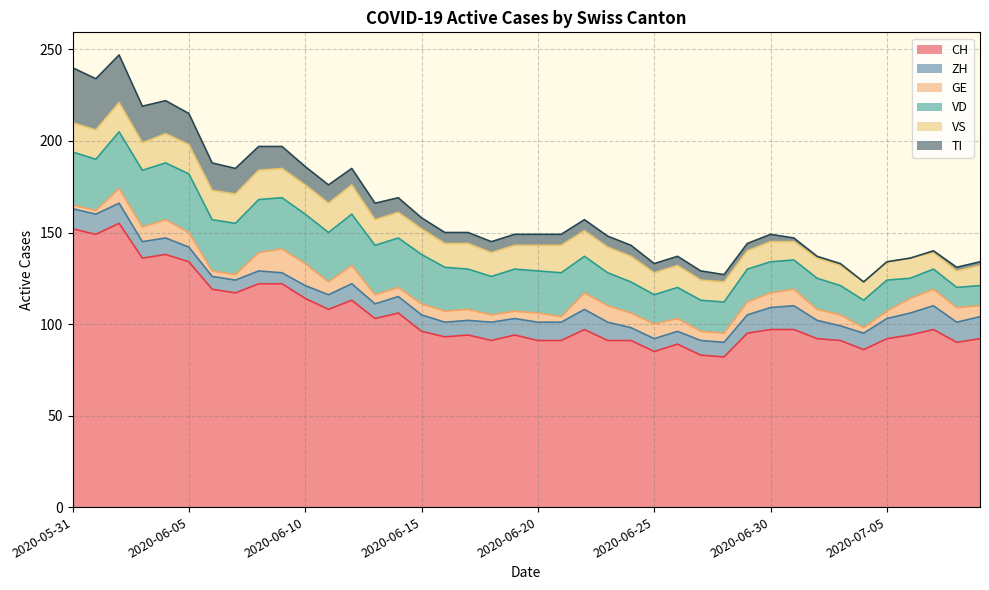

Reading left to right, transcribe all the data shown in this chart.

CH: 152	149	155	136	138	134	119	117	122	122	114	108	113	103	106	96	93	94	91	94	91	91	97	91	91	85	89	83	82	95	97	97	92	91	86	92	94	97	90	92
ZH: 11	11	11	9	9	8	7	7	7	6	7	8	9	8	9	9	8	8	10	9	10	10	11	10	7	7	7	8	8	10	12	13	10	8	9	11	12	13	11	12
GE: 2	2	8	8	10	8	3	3	10	13	12	7	10	5	5	6	6	6	4	4	5	3	9	9	8	8	7	5	5	7	8	9	6	6	3	4	8	9	8	6
VD: 29	28	31	31	31	32	28	28	29	28	27	27	28	27	27	27	24	22	21	23	23	24	20	18	17	16	17	17	17	18	17	16	17	16	15	17	11	11	11	11
VS: 16	16	16	15	16	16	16	16	16	16	16	16	16	14	14	14	13	14	13	13	14	15	14	14	14	12	12	11	11	10	11	10	11	11	10	10	11	9	9	11
TI: 30	28	26	20	18	17	15	14	13	12	10	10	9	9	8	6	6	6	6	6	6	6	6	6	6	5	5	5	4	4	4	2	1	1	0	0	0	1	2	2